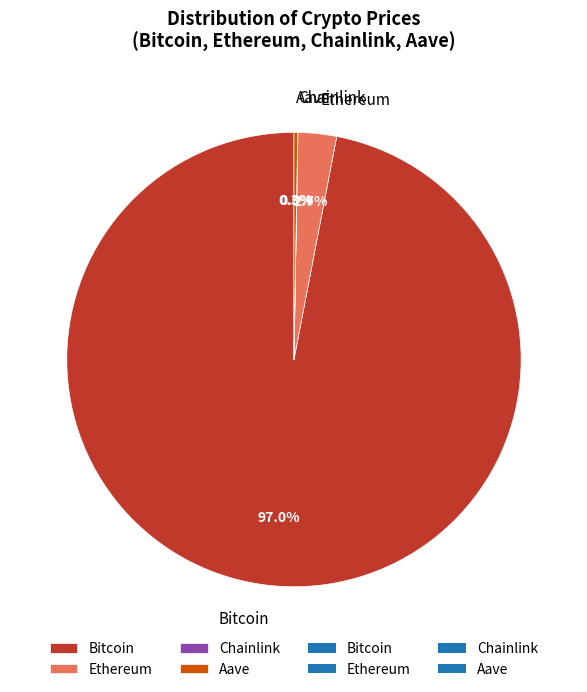

What percentage is NOT represented by Bitcoin?

3.0%